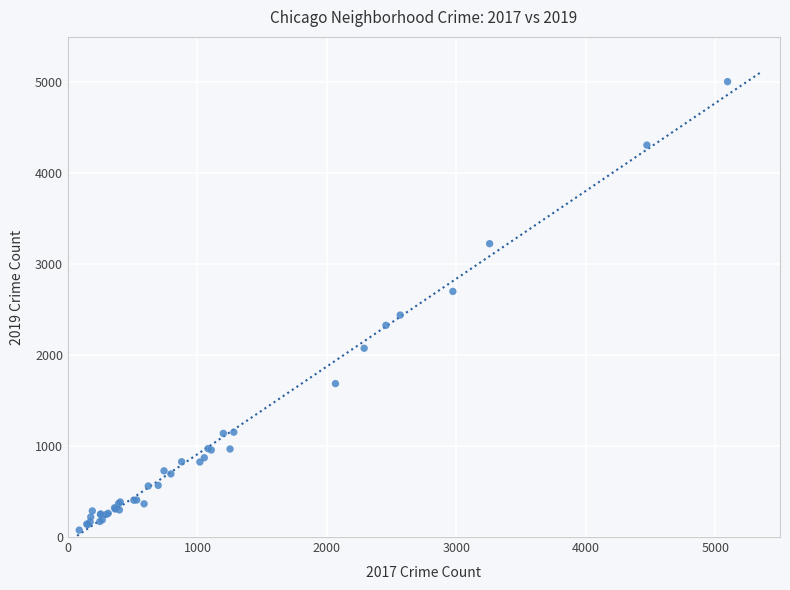

What Y value in the scatter plot is closest to 2542?

2441